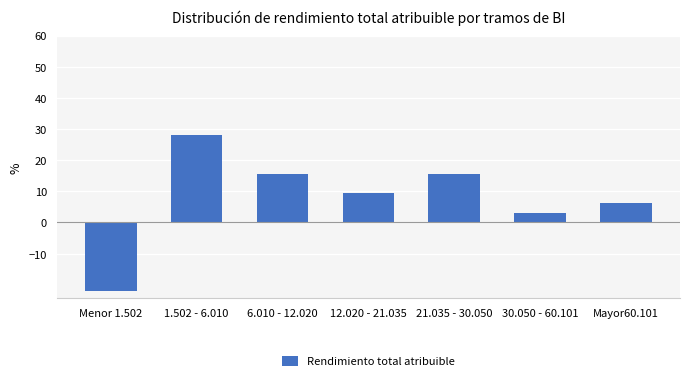

The chart shows a value of 15.6 at 21.035 - 30.050. True or false?

True